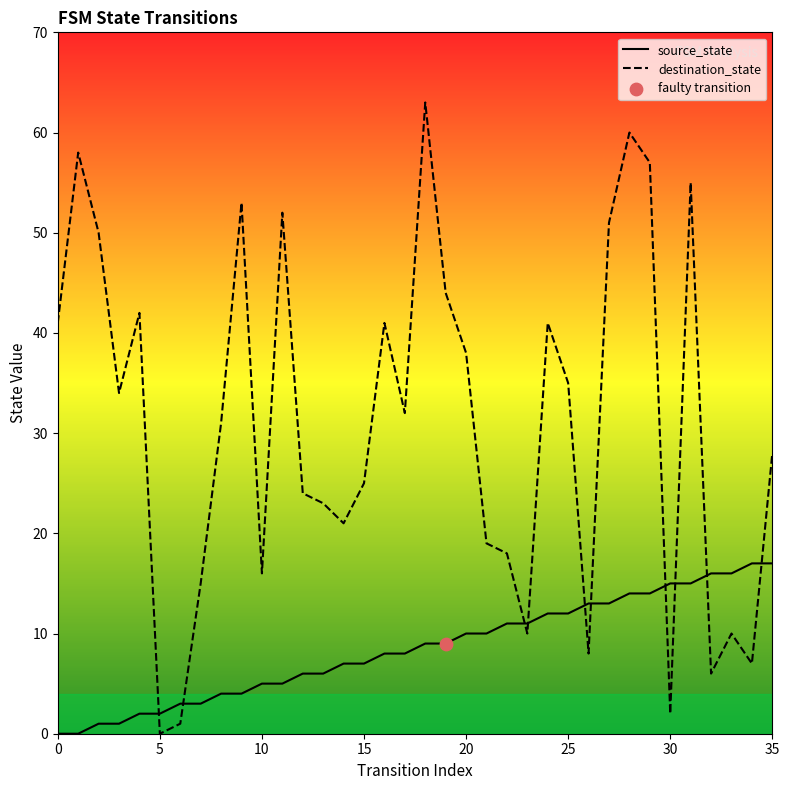

Which series reaches the minimum Y coordinate?

source_state